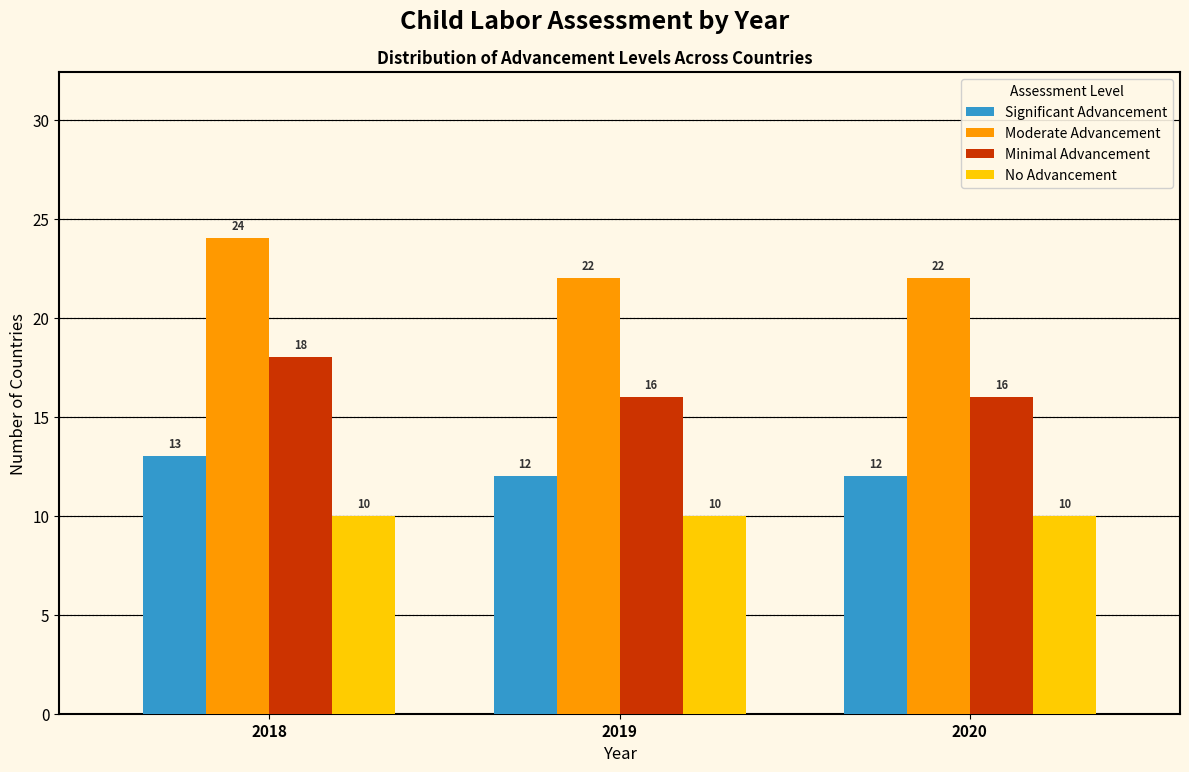

Reading right to left, transcribe all the data shown in this chart.

Significant Advancement: 2020=12	2019=12	2018=13
Moderate Advancement: 2020=22	2019=22	2018=24
Minimal Advancement: 2020=16	2019=16	2018=18
No Advancement: 2020=10	2019=10	2018=10